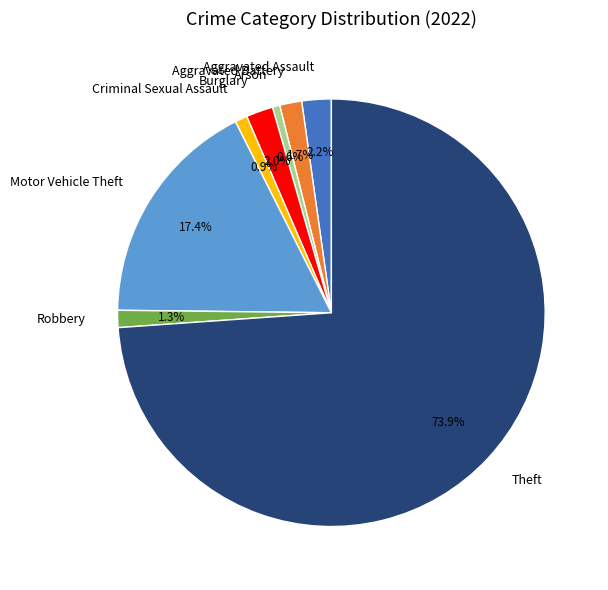

Which slice is the largest?

Theft